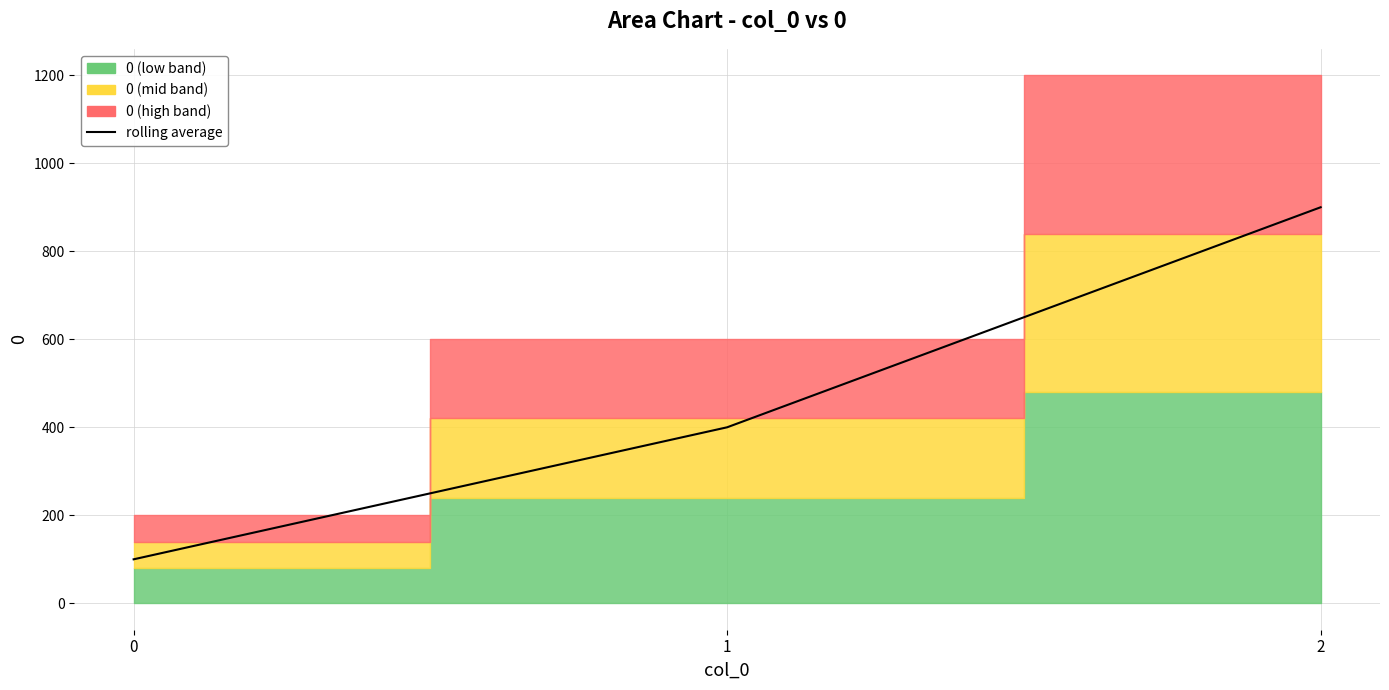

Where does the data first go above 400?

2